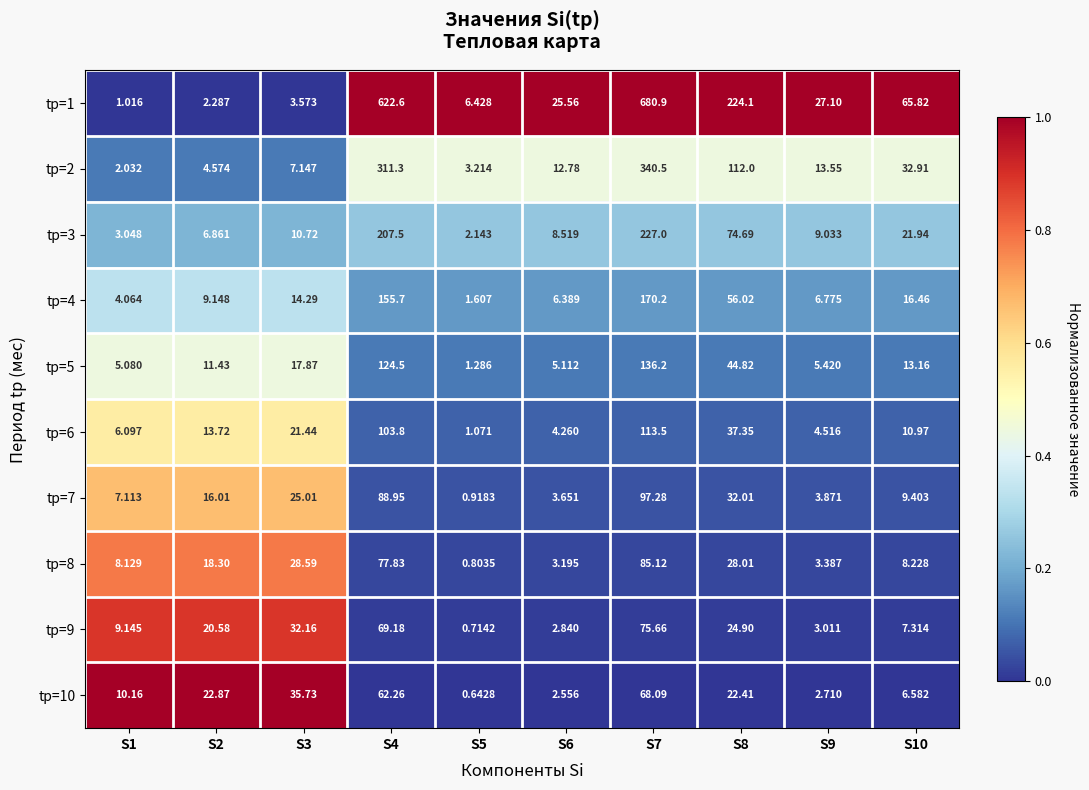

Is the value of tр=9 at S10 greater than the value of tр=8 at S1?

No